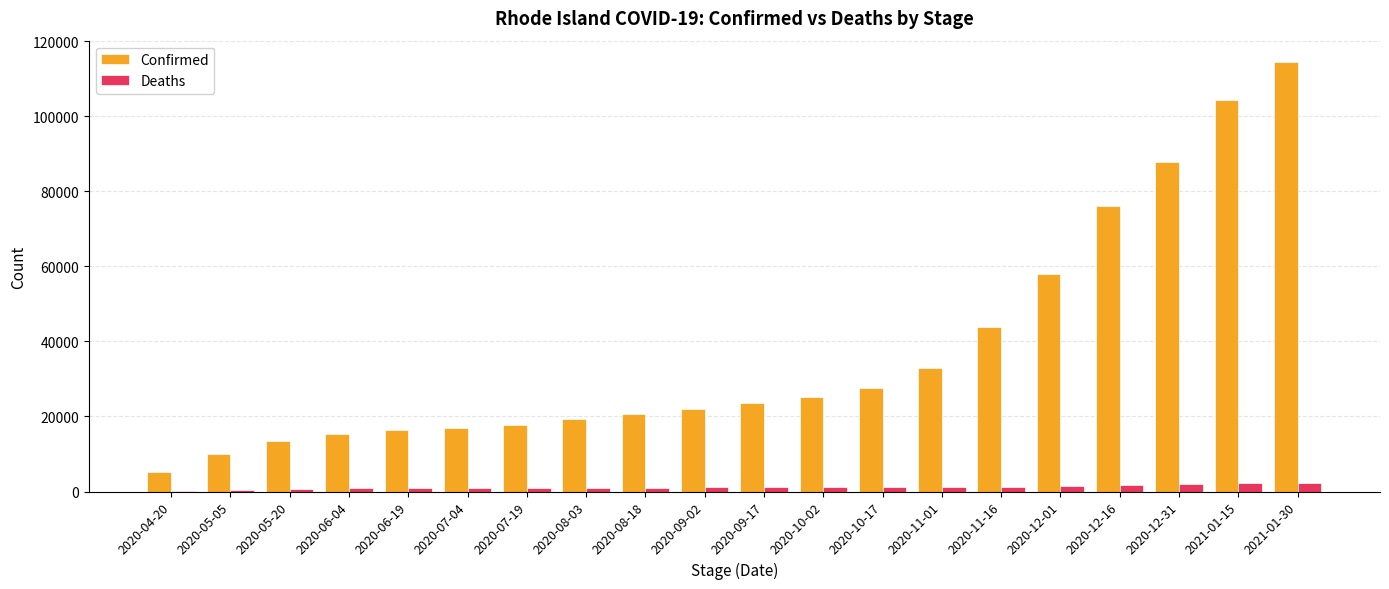

Between 2020-08-18 and 2020-12-16, which series saw the biggest shift?

Confirmed